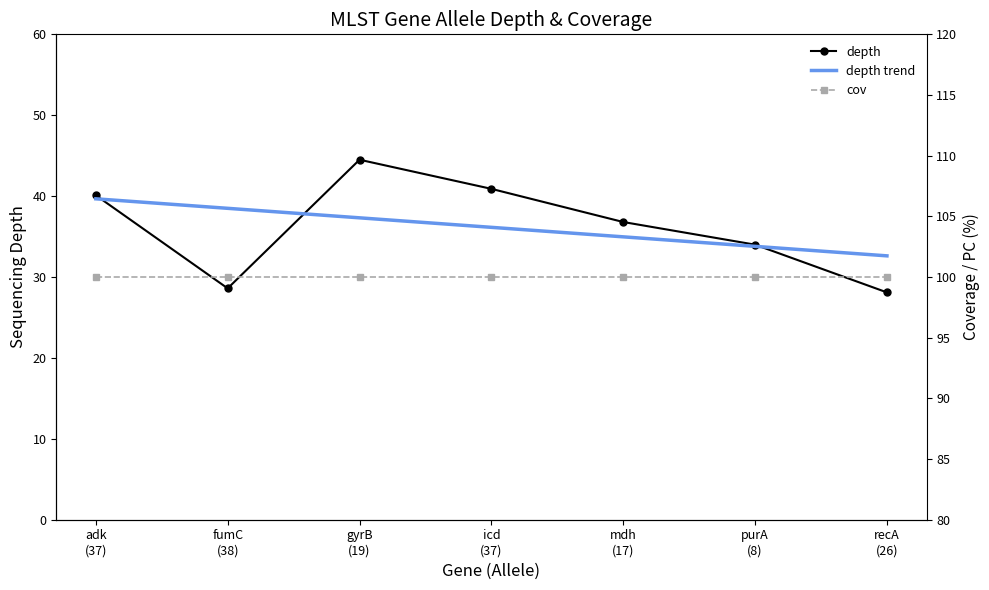

True or false: cov and depth trend cross at least once.

False